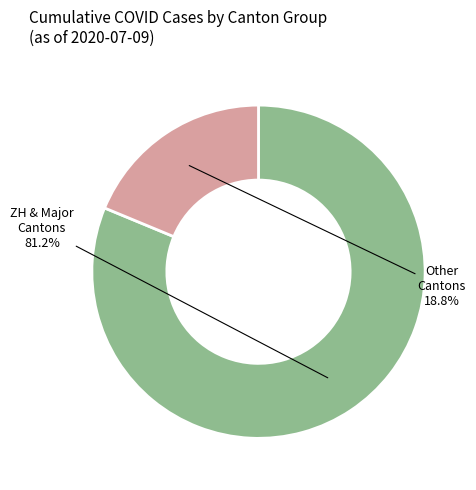

To the nearest percent, what is the average slice percentage?

50%